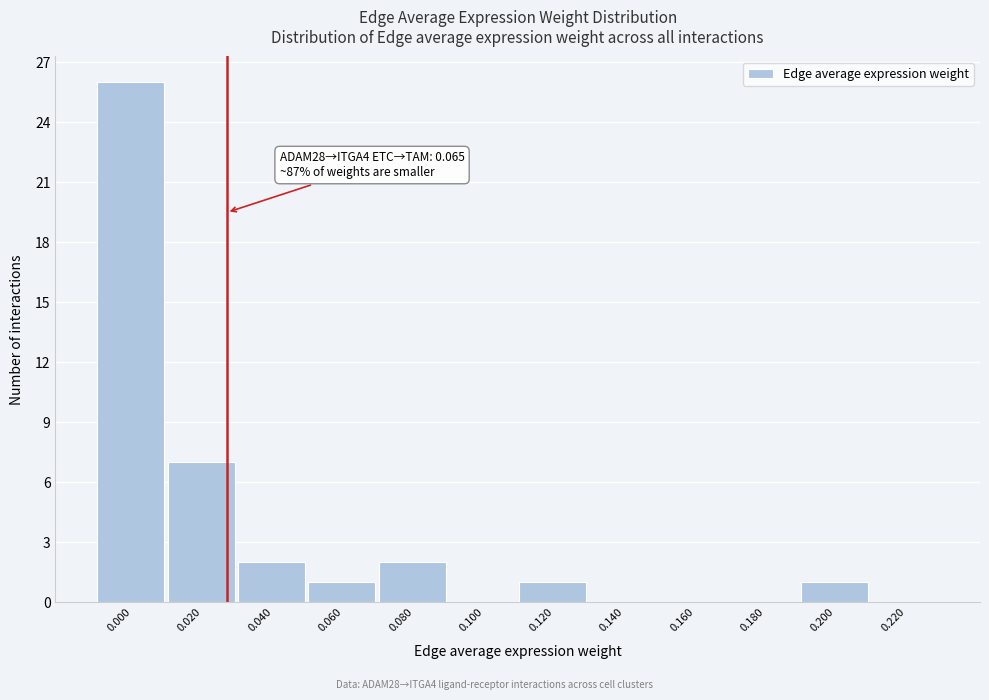

Reading left to right, transcribe all the data shown in this chart.

0.000=26	0.020=7	0.040=2	0.060=1	0.080=2	0.100=0	0.120=1	0.140=0	0.160=0	0.180=0	0.200=1	0.220=0